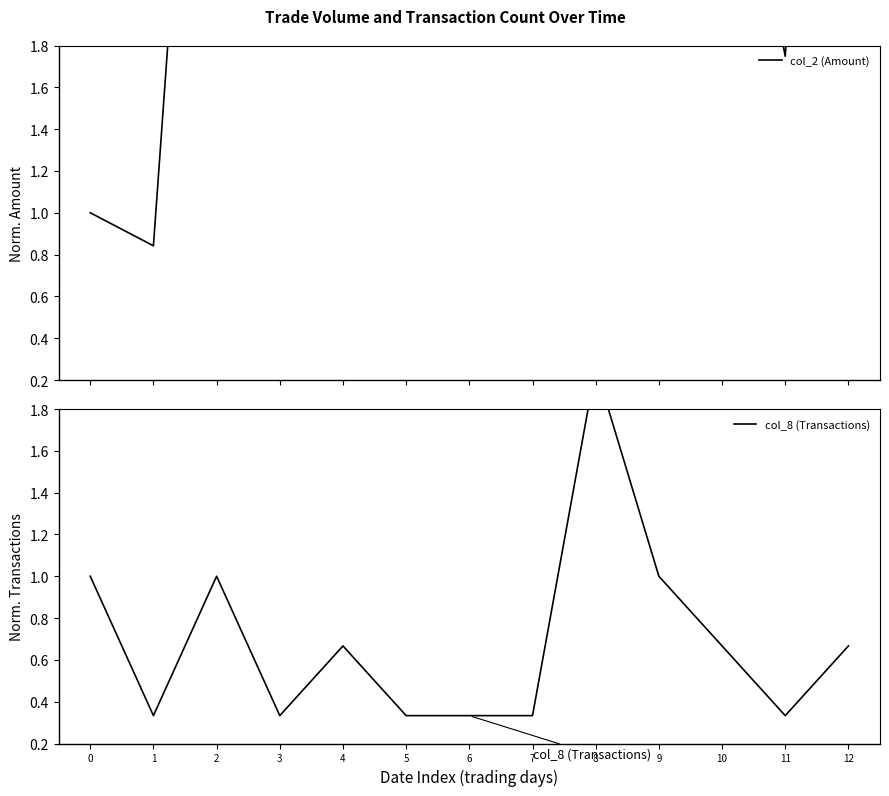

Which series has the widest spread of values?

col_2 (Amount)